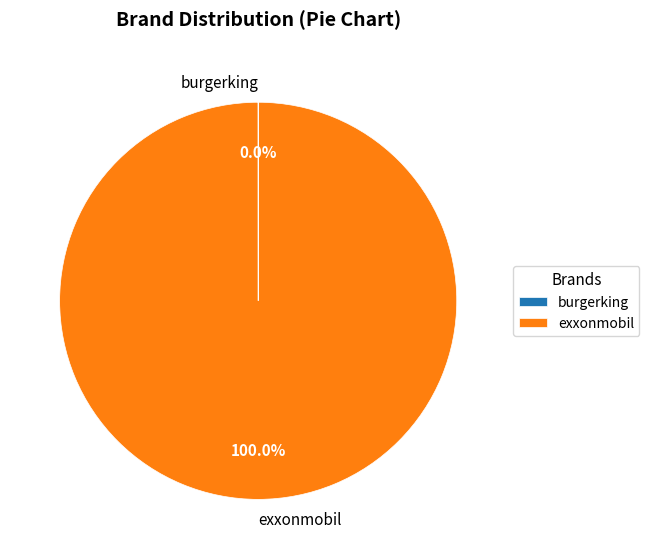

Does exxonmobil account for over 50% of the chart?

Yes